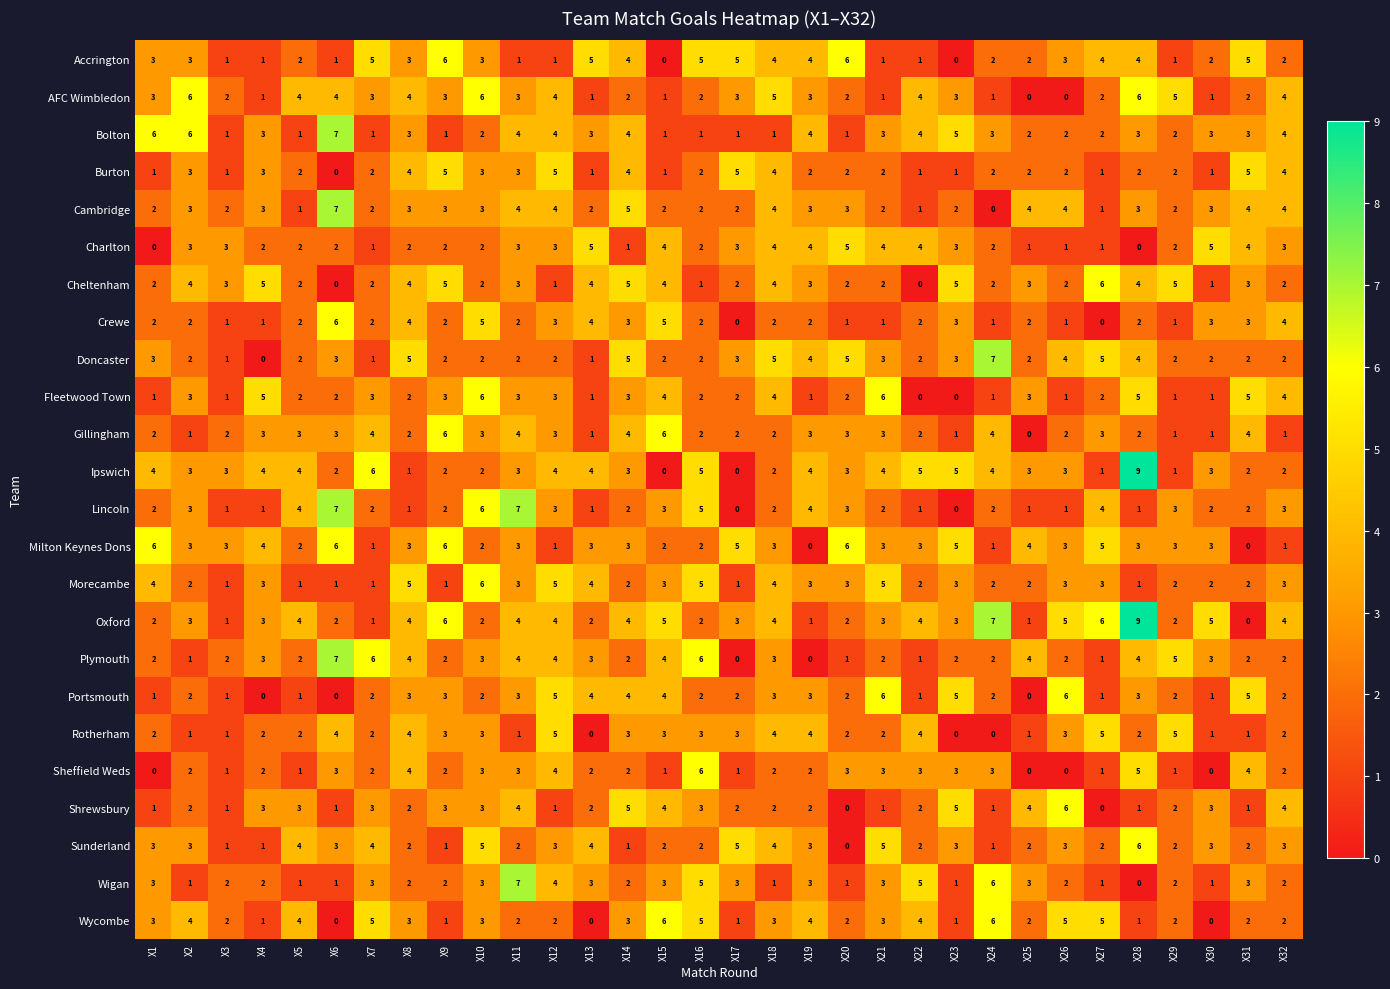

The value of Shrewsbury at X23 is 5. True or false?

True